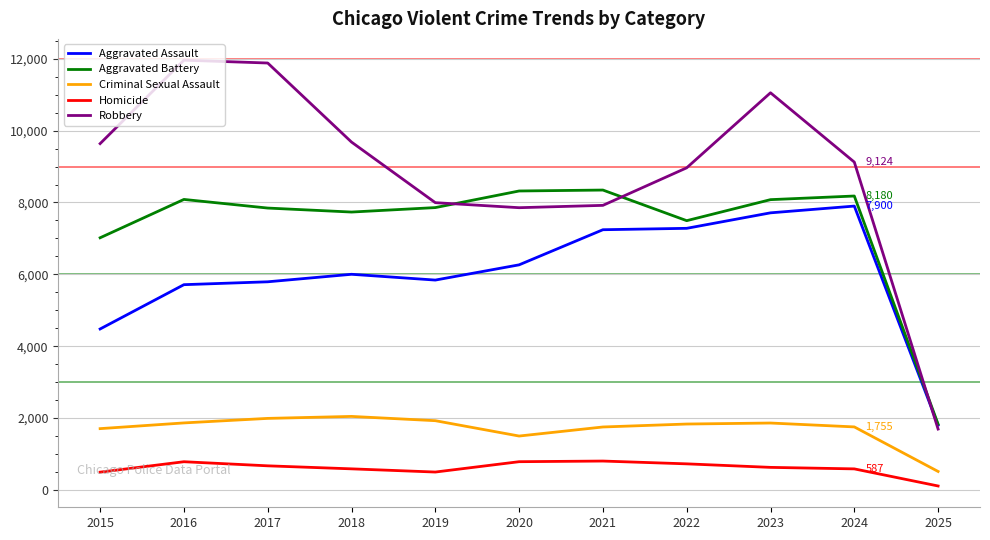

True or false: Aggravated Assault has a value of 7900 at 2024.

True